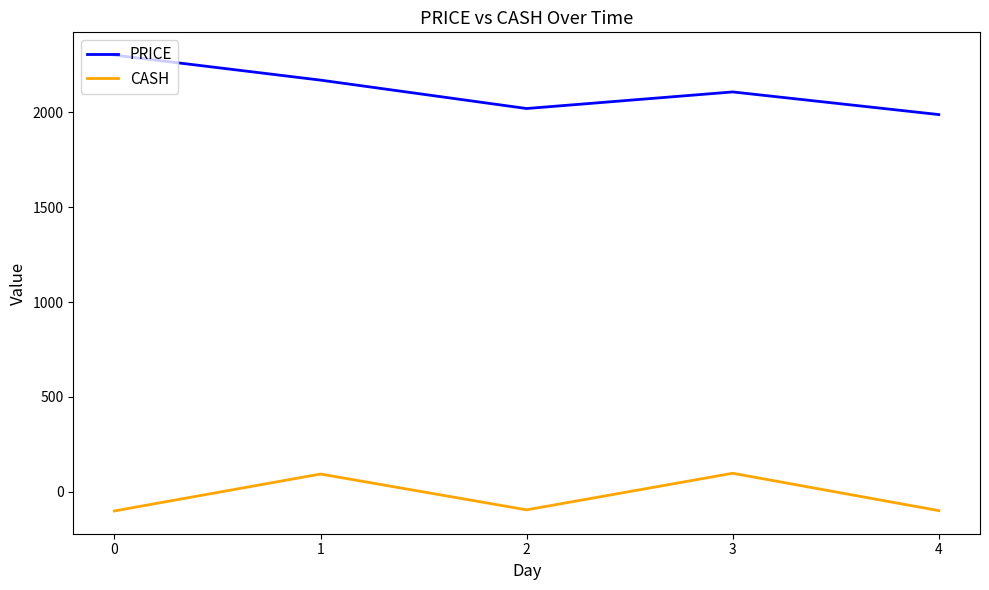

What is the sum of all CASH values?

-100.0